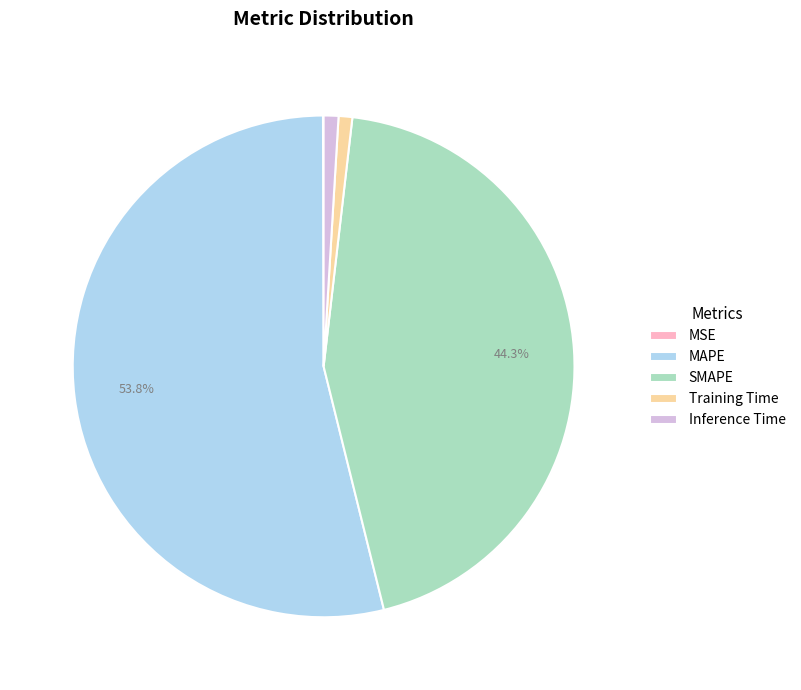

What percentage is the MAPE slice, to the nearest percent?

54%